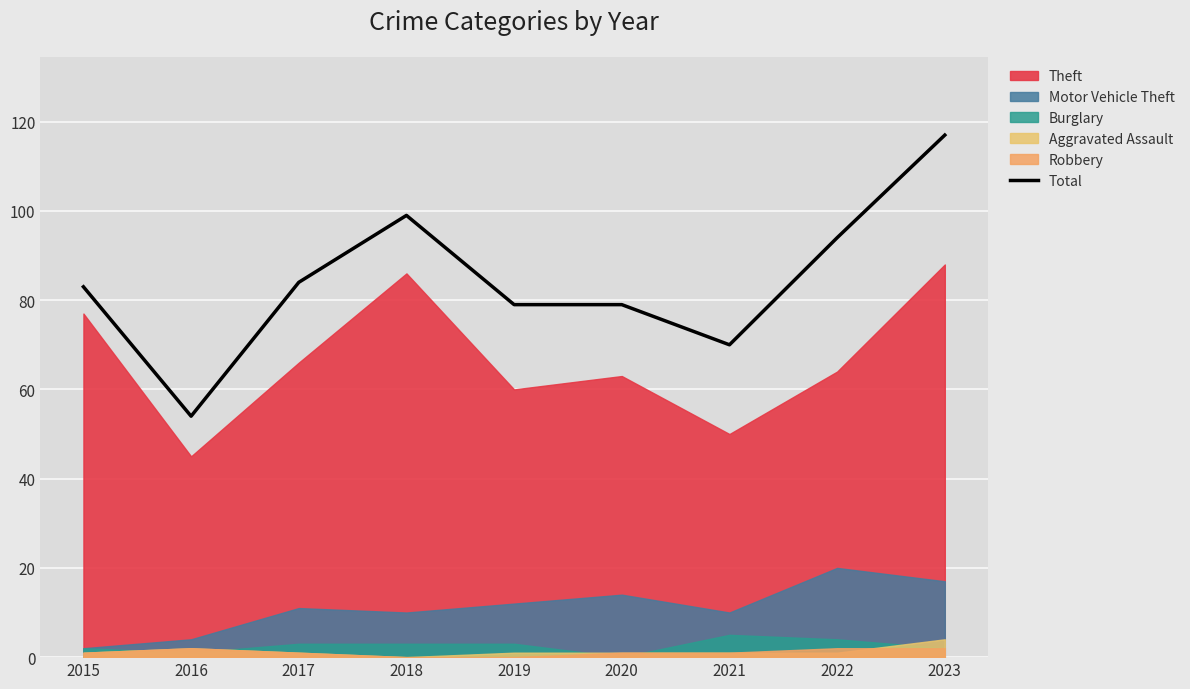

Rank the categories by value from lowest to highest.

2016, 2021, 2019, 2020, 2015, 2017, 2022, 2018, 2023